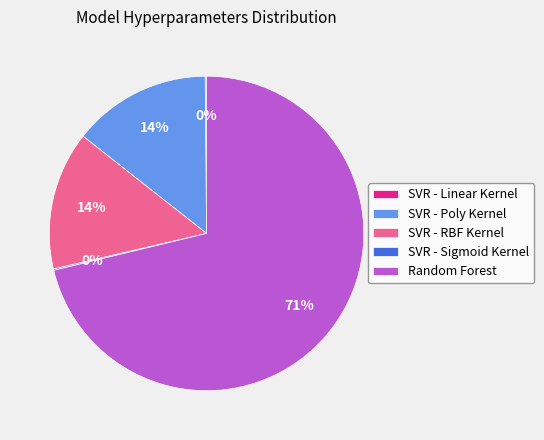

Is there any slice that represents more than half of the pie?

Yes